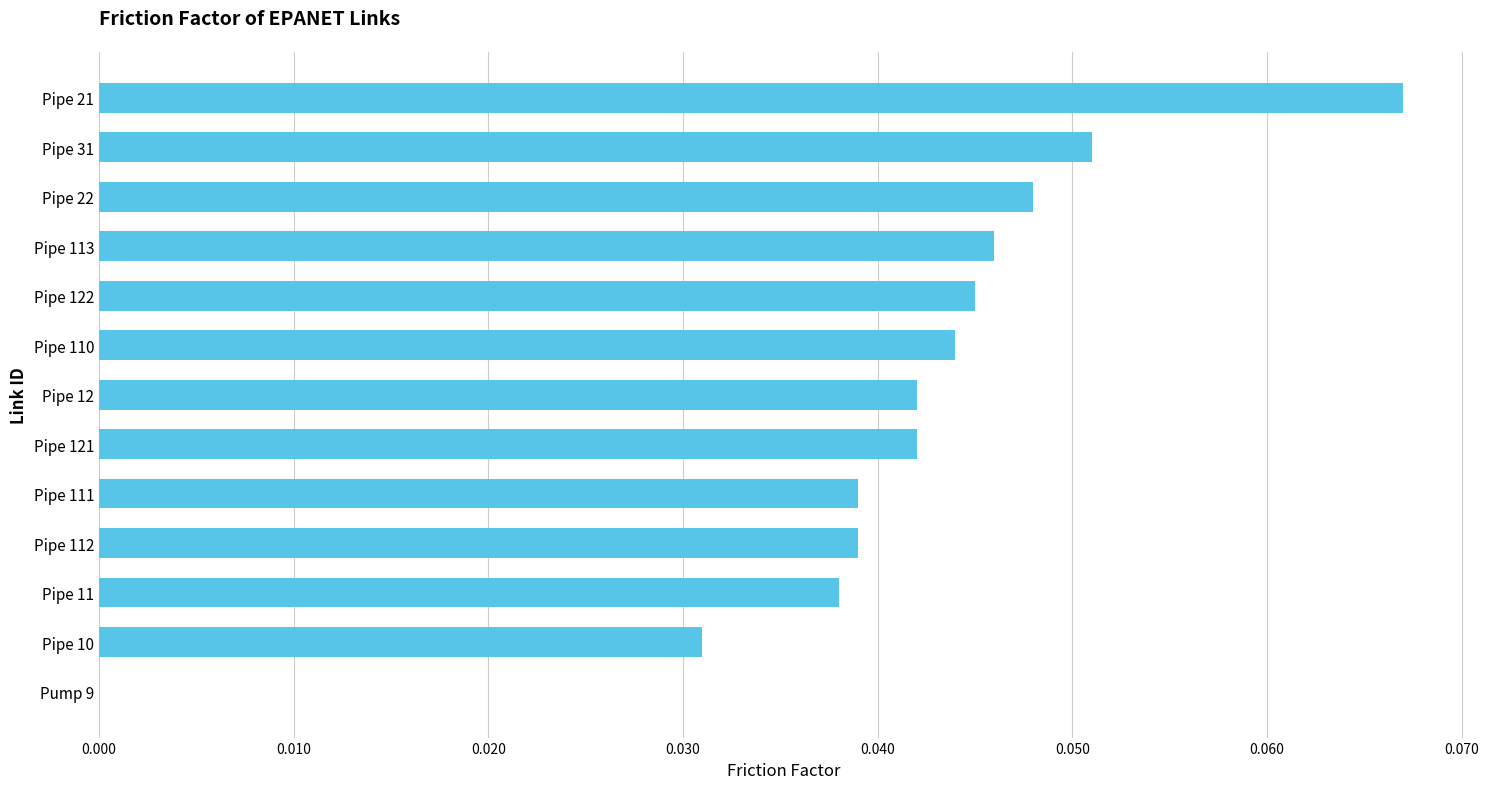

Where is the data nearest to the value 0?

Pump 9